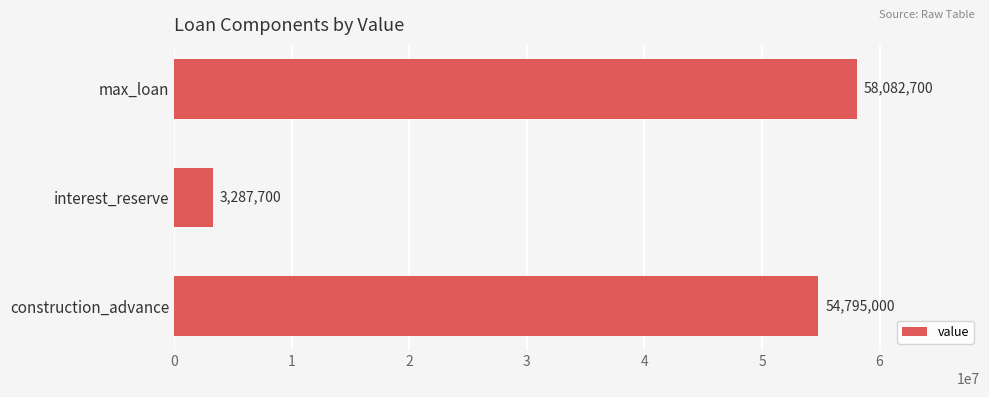

What value does the data have at max_loan?

58082700